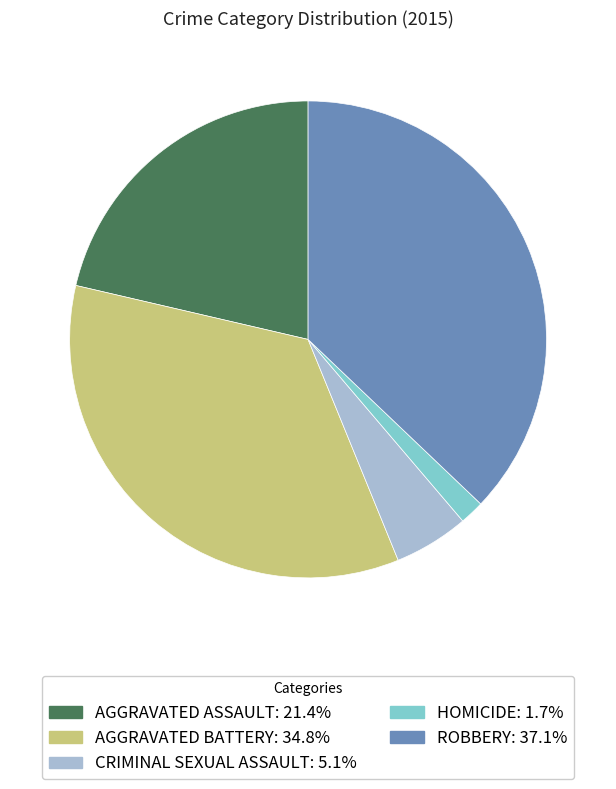

Does any single category account for the majority?

No